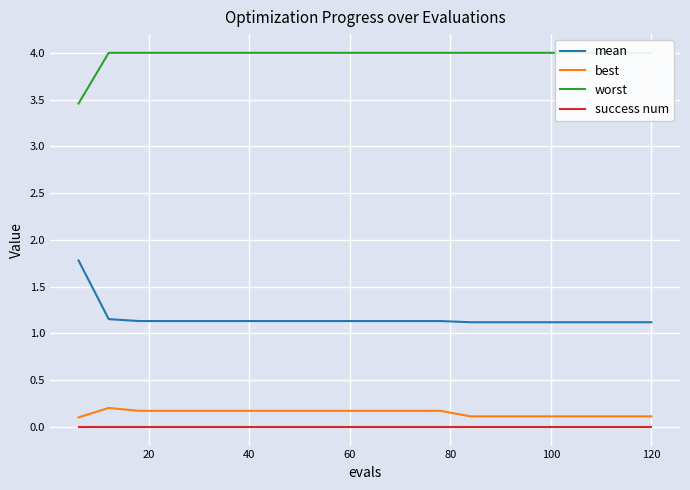

How many categories are shown in the chart?

20